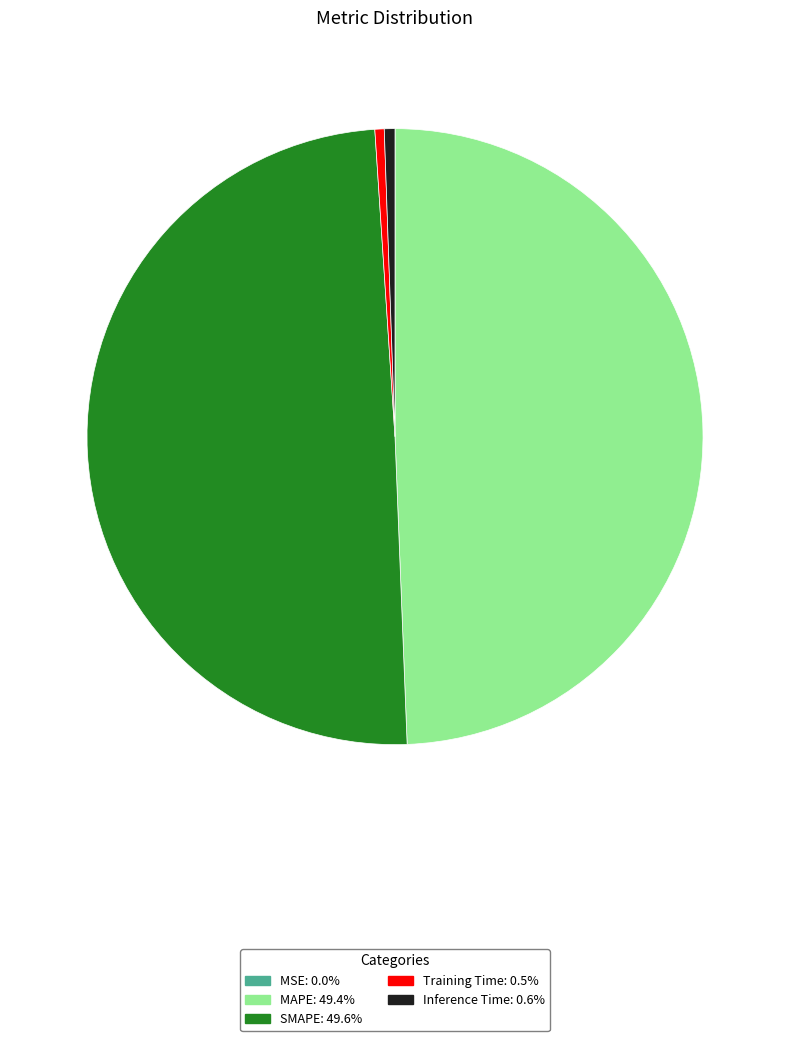

Does any single category account for the majority?

No